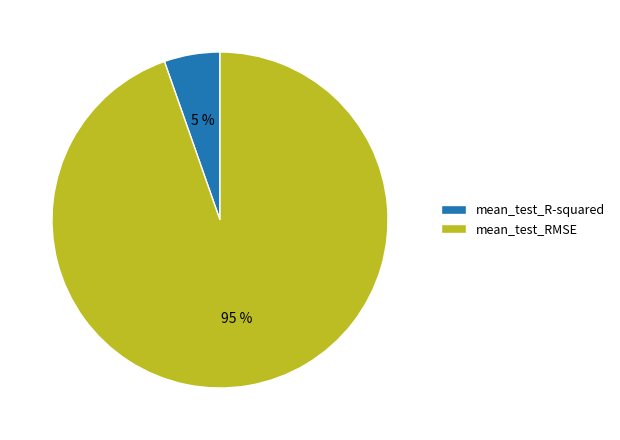

To the nearest percent, what is the combined percentage of mean_test_RMSE and mean_test_R-squared?

100%